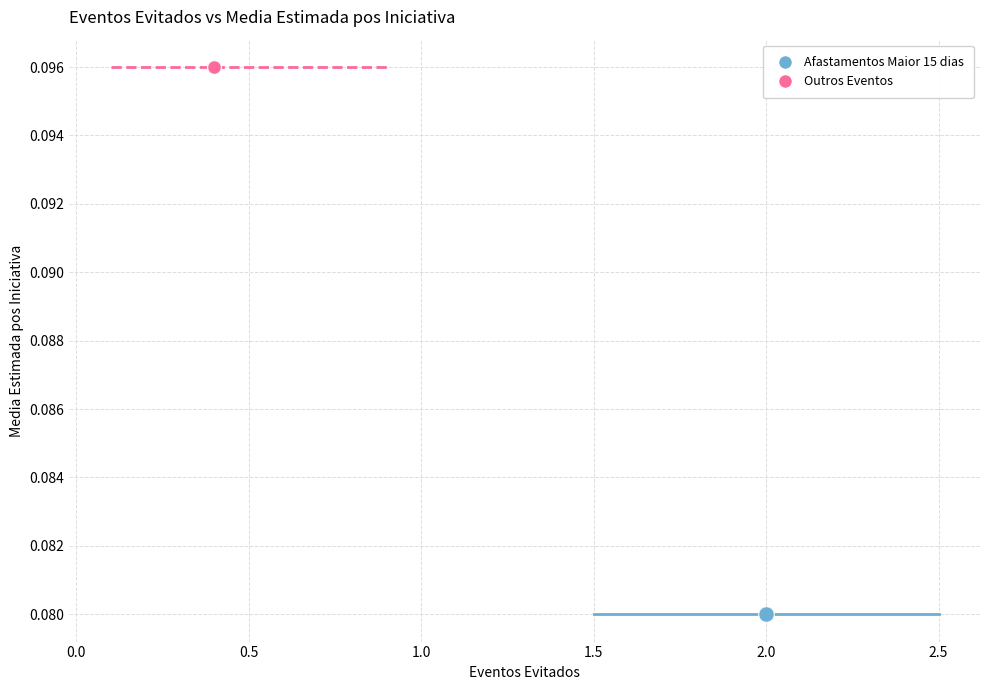

Which series reaches the minimum Y coordinate?

Afastamentos Maior 15 dias